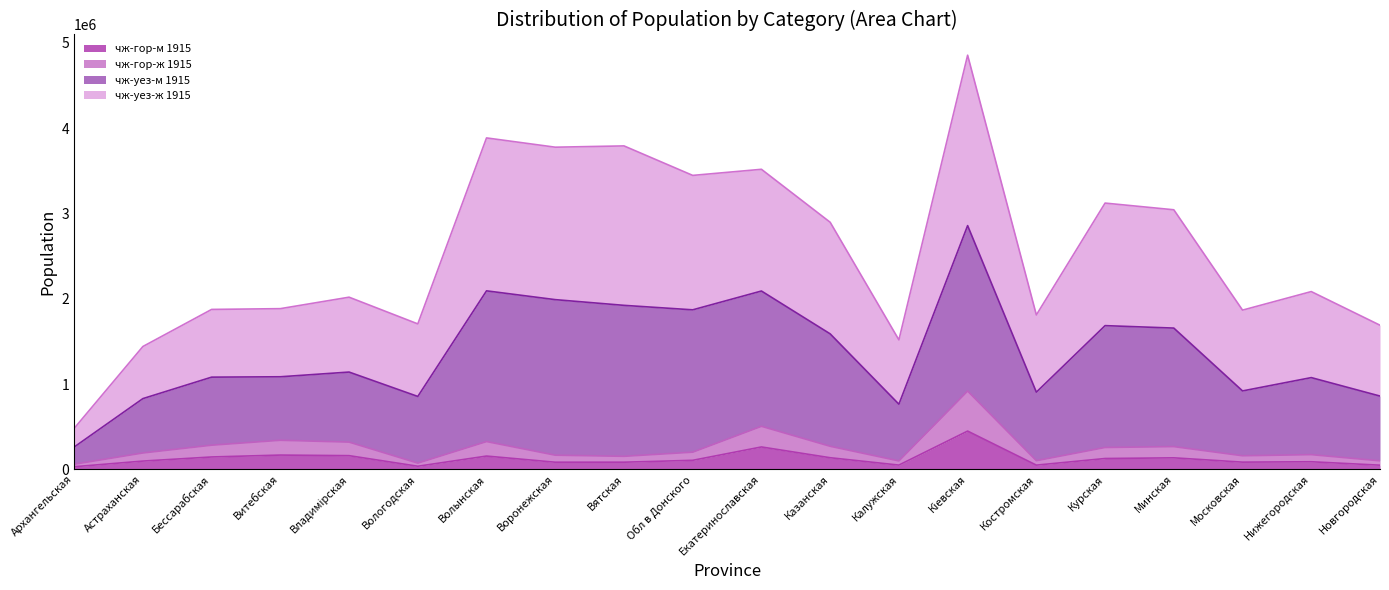

What is the difference between the highest and lowest values at Кіевская?

4406915